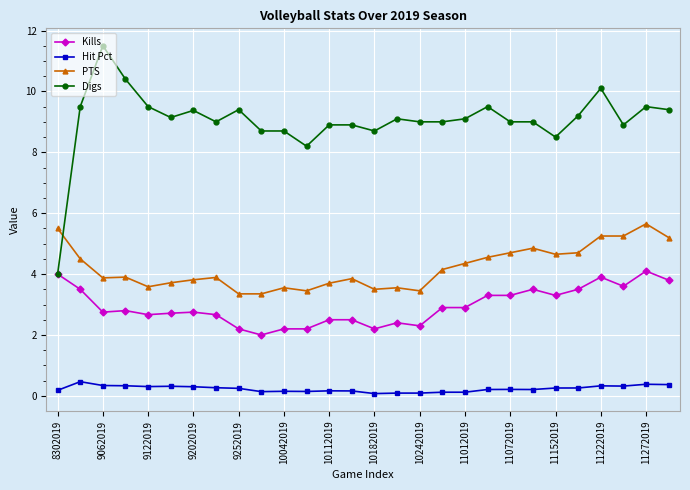

True or false: Hit Pct and PTS intersect in this chart.

False